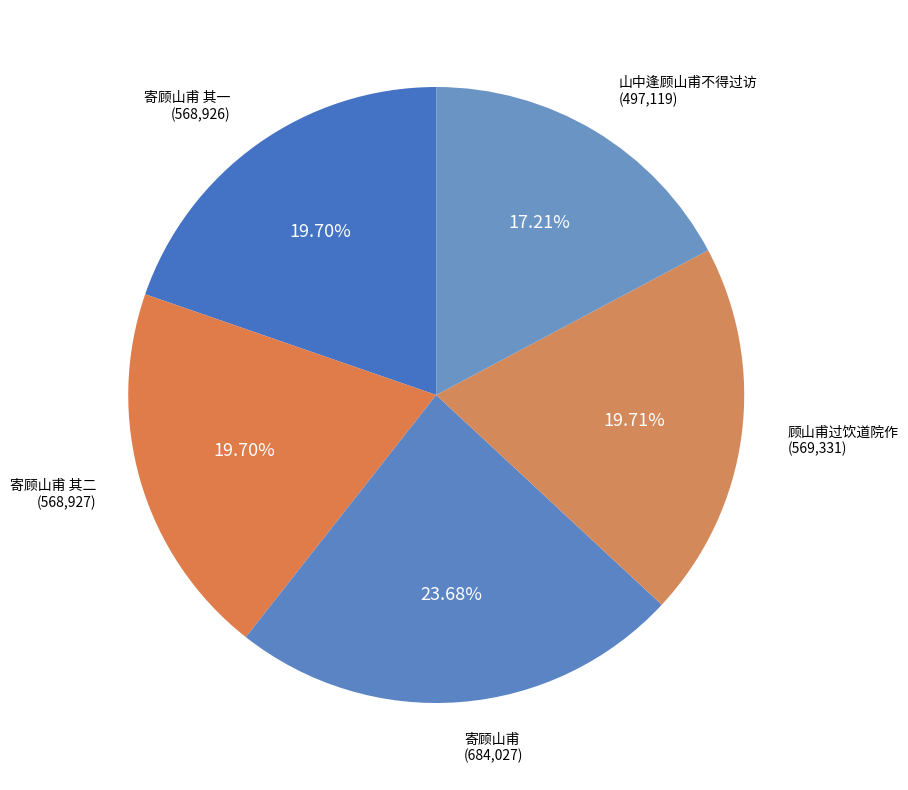

What is the ratio of the value at 顾山甫过饮道院作 to the value at 寄顾山甫 其一?

1.0